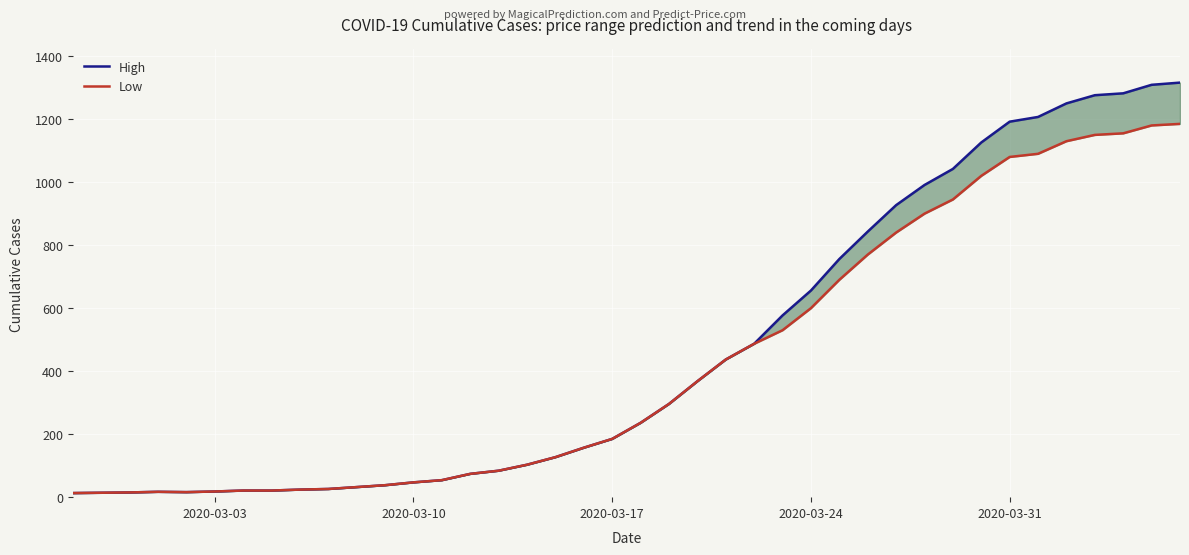

Reading left to right, transcribe all the data shown in this chart.

High: 13	14	15	17	16	18	21	21	24	26	32	38	47	54	74	84	103	127	157	185	236	296	368	437	487	577	656	756	843	927	991	1042	1126	1192	1207	1250	1276	1282	1309	1316
Low: 13	14	15	17	16	18	21	21	24	26	32	38	47	54	74	84	103	127	157	185	236	296	368	437	487	530	600	690	770	840	900	945	1020	1080	1090	1130	1150	1155	1180	1185